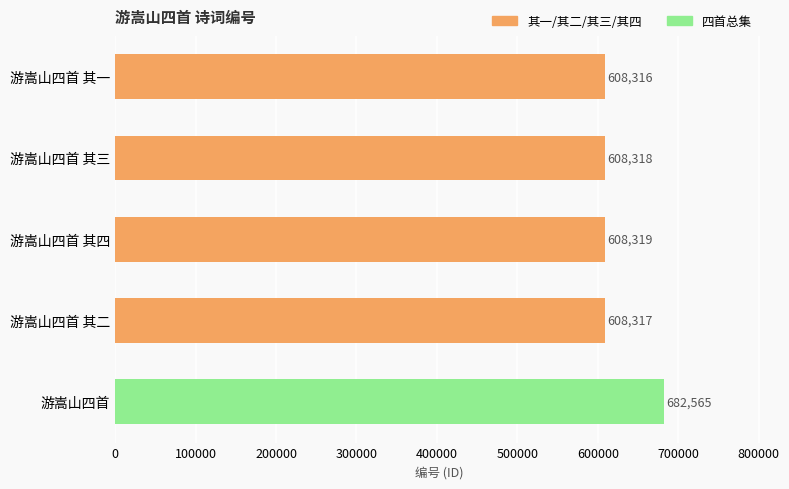

Is it true that the value at 游嵩山四首 其三 is 608318?

True